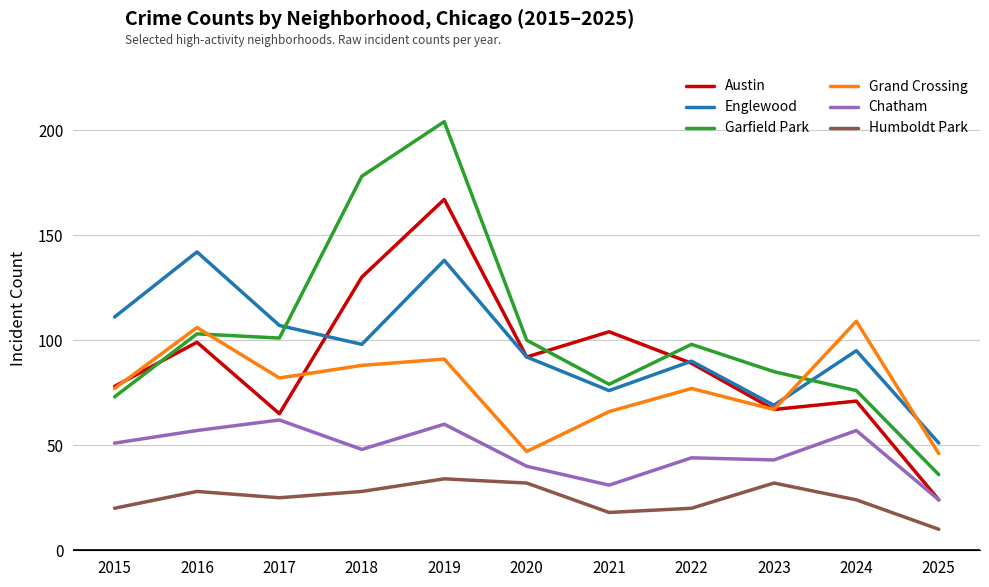

Which category has the lowest value in the Humboldt Park series?

2025